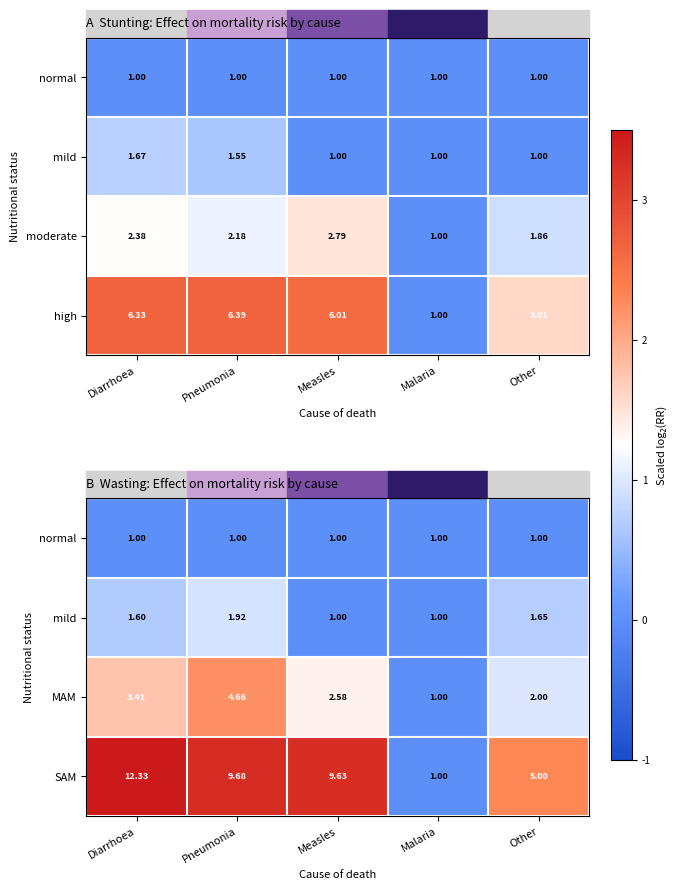

List the labels in order of SAM value, largest first.

Diarrhoea, Pneumonia, Measles, Other, Malaria